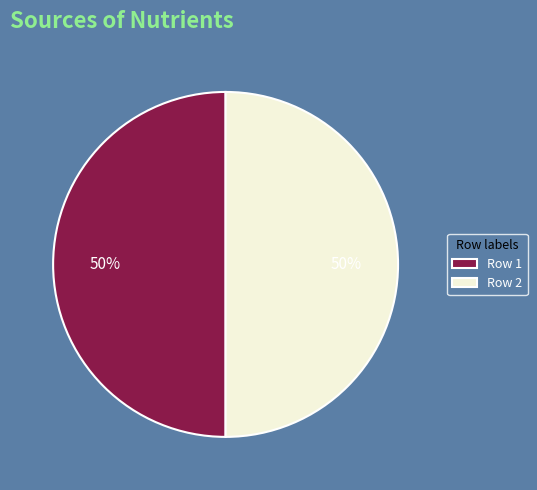

Combined, do Row 2 and Row 1 account for over 50%?

Yes